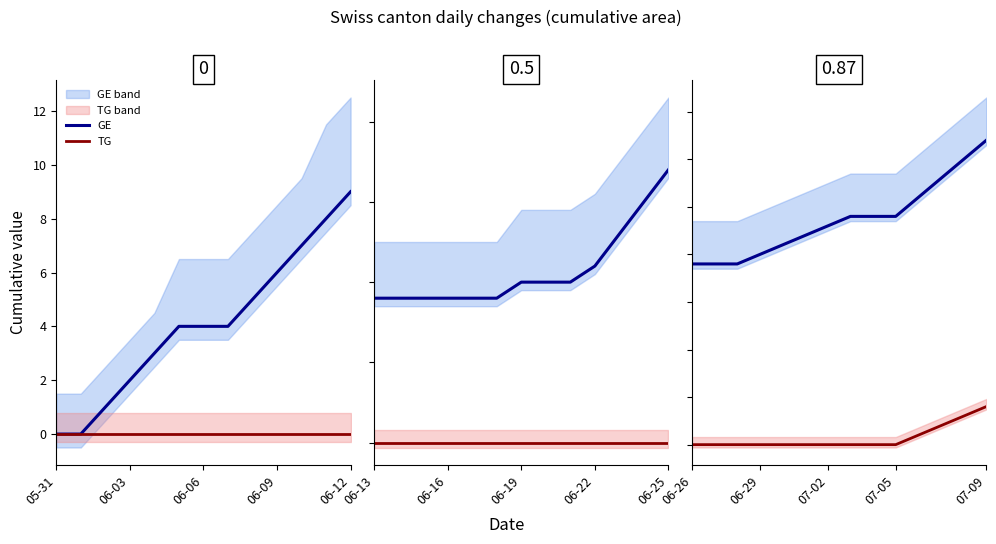

Which has a higher value, 06-26 or 06-29?

06-29